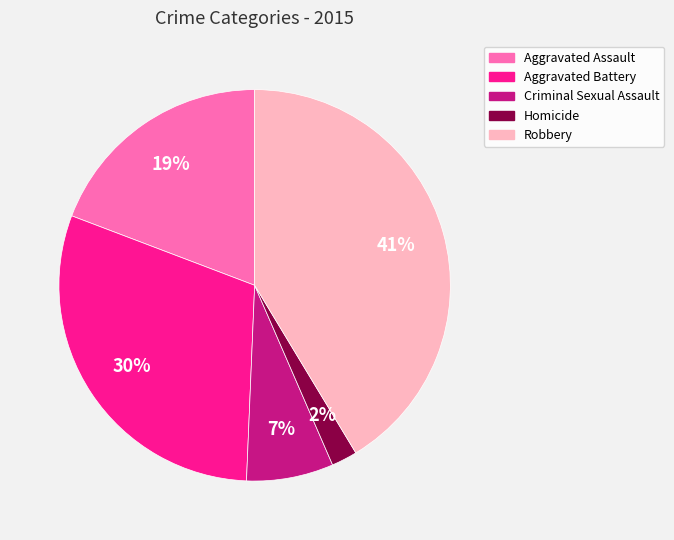

Rank the categories by value from lowest to highest.

Homicide, Criminal Sexual Assault, Aggravated Assault, Aggravated Battery, Robbery